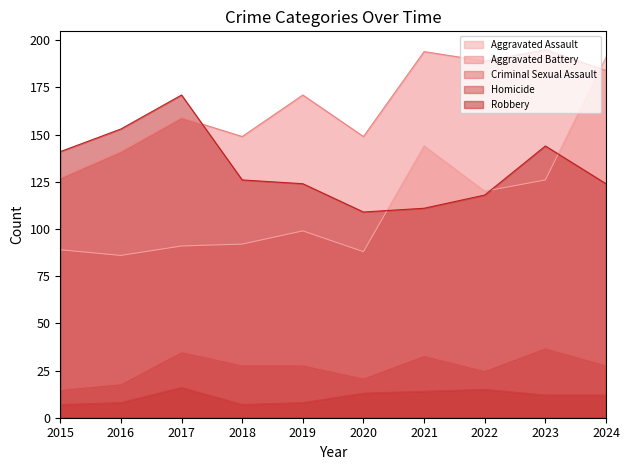

What are all the series names shown in the legend?

Aggravated Assault, Aggravated Battery, Criminal Sexual Assault, Homicide, Robbery